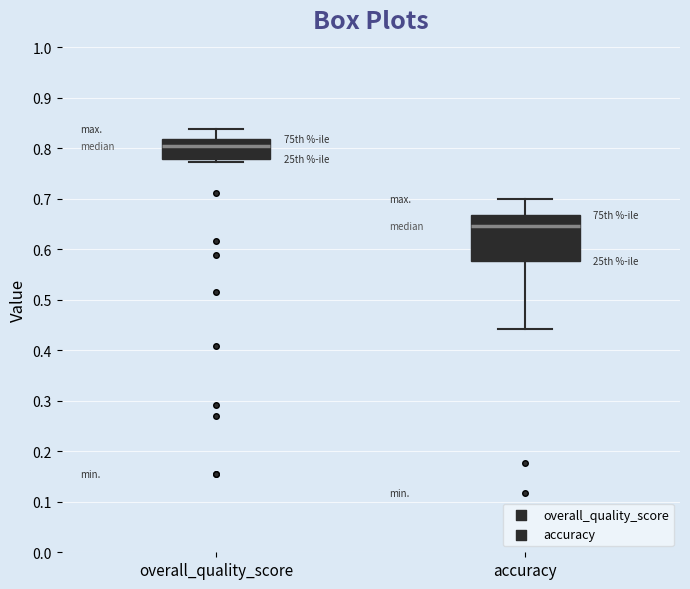

Which box has the lowest median line?

accuracy